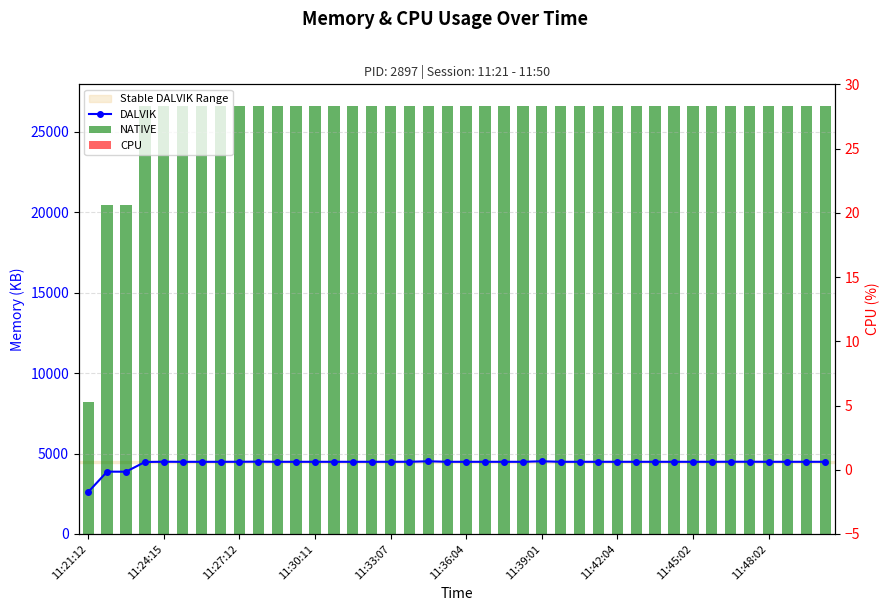

Are the bars horizontal?

No